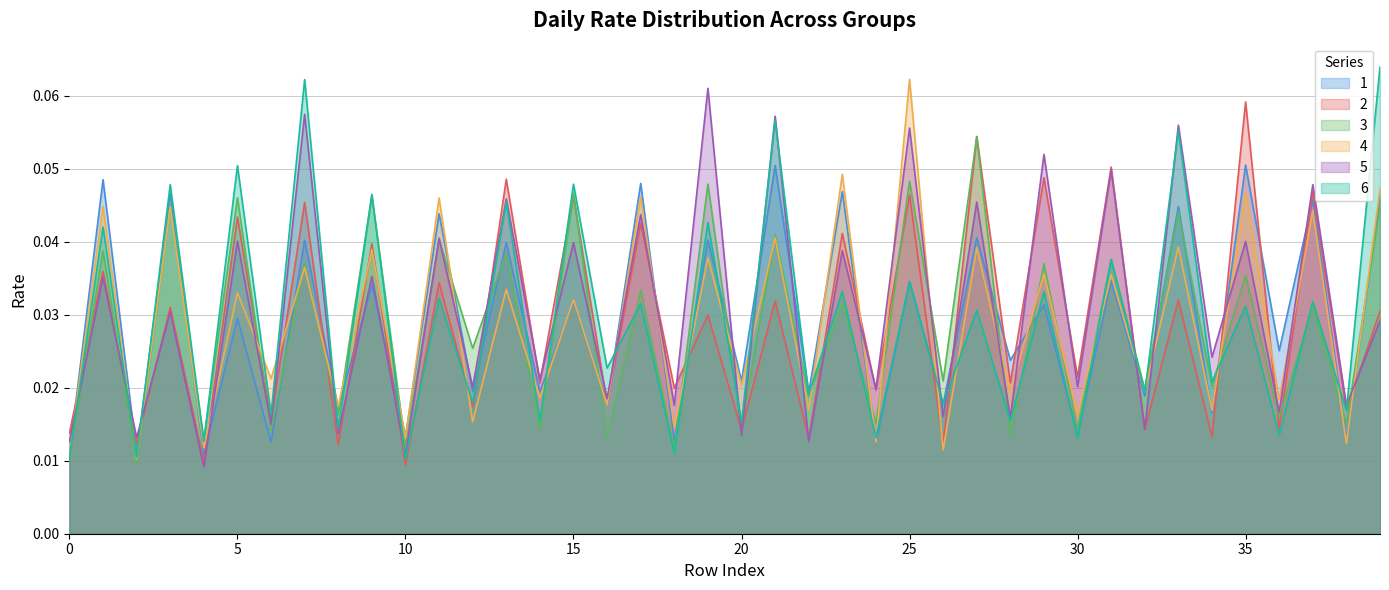

Does the chart display data point markers on the line(s)?

No